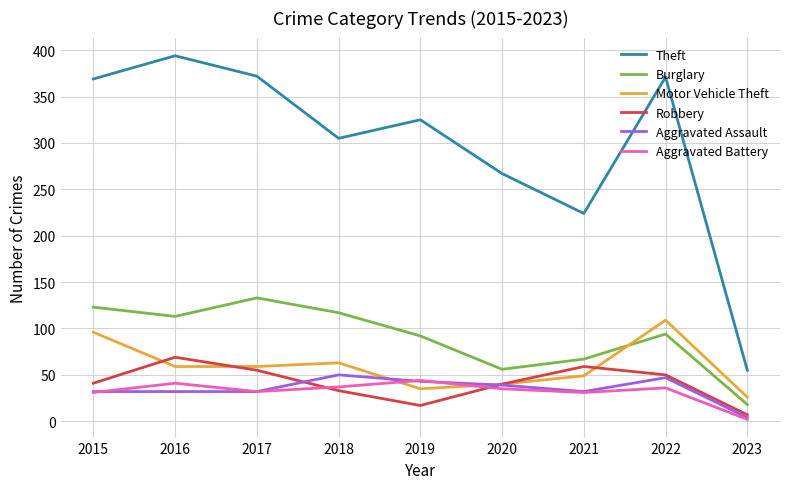

Which label corresponds to the smallest value in the chart?

2023